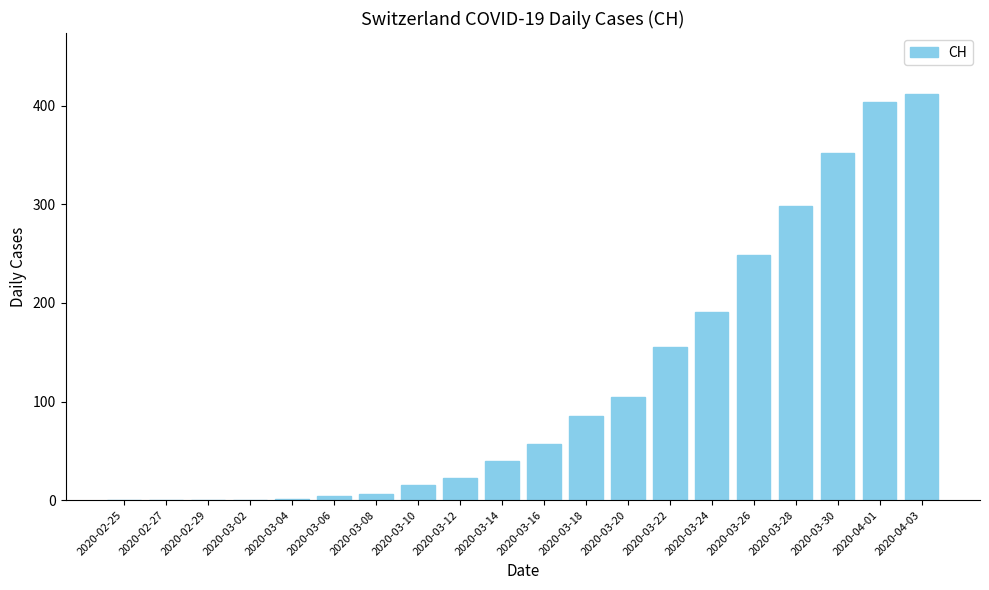

Which label corresponds to the largest value in the chart?

2020-04-03